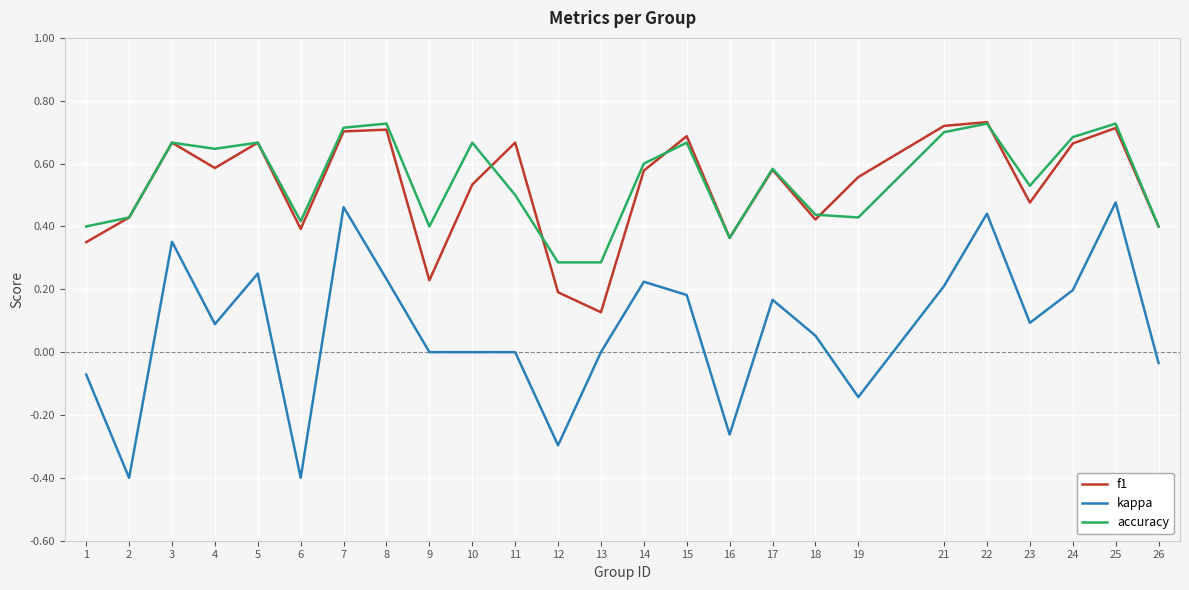

Which series changed the most between 22 and 23?

kappa